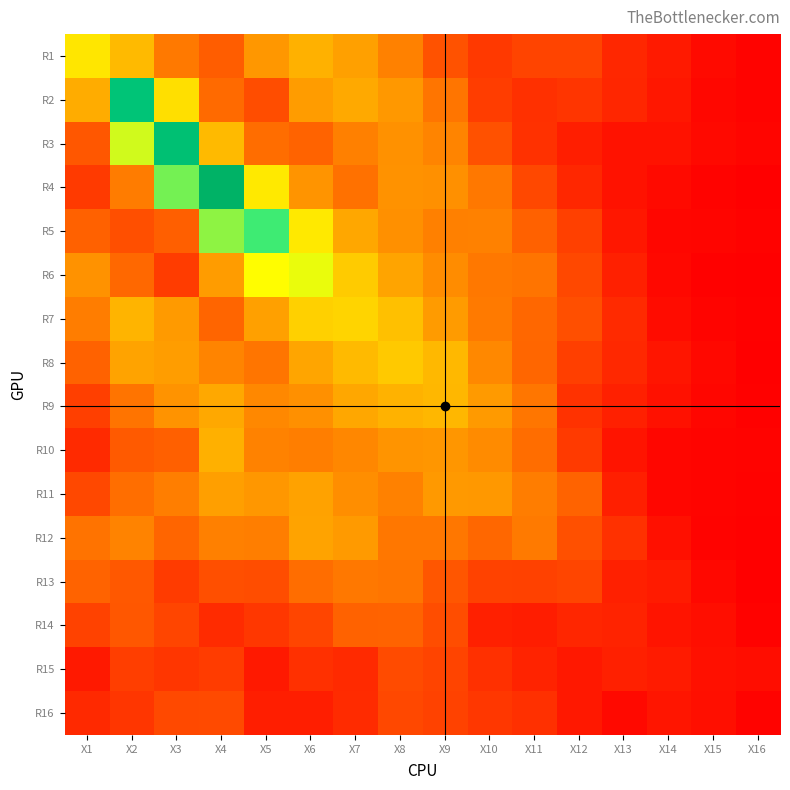

Reading left to right, what are all the values shown in this chart?

R1: X1=1.2	X2=1.0	X3=0.6	X4=0.5	X5=0.8	X6=0.9	X7=0.8	X8=0.6	X9=0.4	X10=0.3	X11=0.3	X12=0.3	X13=0.2	X14=0.1	X15=0.1	X16=0.0
R2: X1=0.9	X2=2.5	X3=1.2	X4=0.5	X5=0.4	X6=0.8	X7=0.9	X8=0.8	X9=0.6	X10=0.3	X11=0.2	X12=0.3	X13=0.2	X14=0.1	X15=0.1	X16=0.0
R3: X1=0.4	X2=1.5	X3=2.5	X4=1.0	X5=0.5	X6=0.5	X7=0.6	X8=0.7	X9=0.7	X10=0.4	X11=0.3	X12=0.2	X13=0.1	X14=0.1	X15=0.1	X16=0.0
R4: X1=0.3	X2=0.6	X3=1.7	X4=2.7	X5=1.2	X6=0.7	X7=0.6	X8=0.7	X9=0.7	X10=0.6	X11=0.4	X12=0.2	X13=0.1	X14=0.1	X15=0.0	X16=0.0
R5: X1=0.5	X2=0.4	X3=0.5	X4=1.6	X5=1.9	X6=1.2	X7=0.8	X8=0.7	X9=0.6	X10=0.6	X11=0.5	X12=0.3	X13=0.1	X14=0.1	X15=0.0	X16=0.0
R6: X1=0.7	X2=0.5	X3=0.3	X4=0.8	X5=1.3	X6=1.4	X7=1.1	X8=0.8	X9=0.7	X10=0.6	X11=0.6	X12=0.4	X13=0.2	X14=0.1	X15=0.0	X16=0.0
R7: X1=0.6	X2=0.9	X3=0.8	X4=0.5	X5=0.8	X6=1.1	X7=1.1	X8=1.0	X9=0.8	X10=0.6	X11=0.5	X12=0.4	X13=0.2	X14=0.1	X15=0.0	X16=0.0
R8: X1=0.5	X2=0.8	X3=0.8	X4=0.6	X5=0.6	X6=0.8	X7=1.0	X8=1.0	X9=0.9	X10=0.7	X11=0.5	X12=0.3	X13=0.2	X14=0.1	X15=0.1	X16=0.0
R9: X1=0.3	X2=0.6	X3=0.7	X4=0.8	X5=0.7	X6=0.7	X7=0.8	X8=0.9	X9=0.9	X10=0.8	X11=0.6	X12=0.3	X13=0.2	X14=0.1	X15=0.1	X16=0.0
R10: X1=0.2	X2=0.4	X3=0.5	X4=0.9	X5=0.6	X6=0.6	X7=0.7	X8=0.7	X9=0.7	X10=0.7	X11=0.5	X12=0.3	X13=0.1	X14=0.1	X15=0.0	X16=0.0
R11: X1=0.4	X2=0.5	X3=0.6	X4=0.8	X5=0.8	X6=0.8	X7=0.7	X8=0.6	X9=0.8	X10=0.8	X11=0.6	X12=0.5	X13=0.2	X14=0.1	X15=0.0	X16=0.0
R12: X1=0.6	X2=0.6	X3=0.5	X4=0.6	X5=0.6	X6=0.8	X7=0.8	X8=0.6	X9=0.6	X10=0.5	X11=0.6	X12=0.4	X13=0.3	X14=0.1	X15=0.0	X16=0.0
R13: X1=0.5	X2=0.4	X3=0.3	X4=0.4	X5=0.4	X6=0.5	X7=0.6	X8=0.6	X9=0.4	X10=0.3	X11=0.3	X12=0.3	X13=0.2	X14=0.2	X15=0.1	X16=0.0
R14: X1=0.3	X2=0.4	X3=0.3	X4=0.2	X5=0.3	X6=0.3	X7=0.5	X8=0.5	X9=0.4	X10=0.2	X11=0.2	X12=0.2	X13=0.2	X14=0.1	X15=0.1	X16=0.0
R15: X1=0.1	X2=0.3	X3=0.3	X4=0.3	X5=0.1	X6=0.2	X7=0.2	X8=0.4	X9=0.3	X10=0.2	X11=0.2	X12=0.1	X13=0.2	X14=0.1	X15=0.1	X16=0.1
R16: X1=0.2	X2=0.3	X3=0.4	X4=0.4	X5=0.2	X6=0.2	X7=0.2	X8=0.4	X9=0.3	X10=0.3	X11=0.2	X12=0.1	X13=0.1	X14=0.1	X15=0.1	X16=0.0